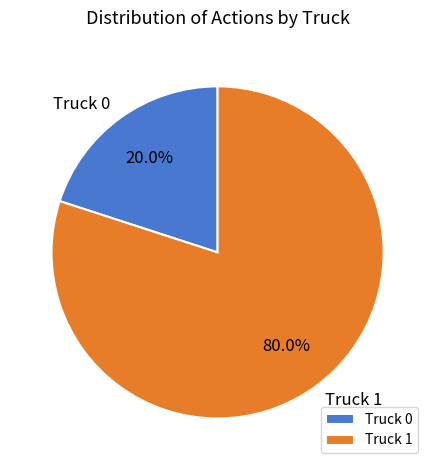

What is the ratio of the value at Truck 1 to the value at Truck 0?

4.0